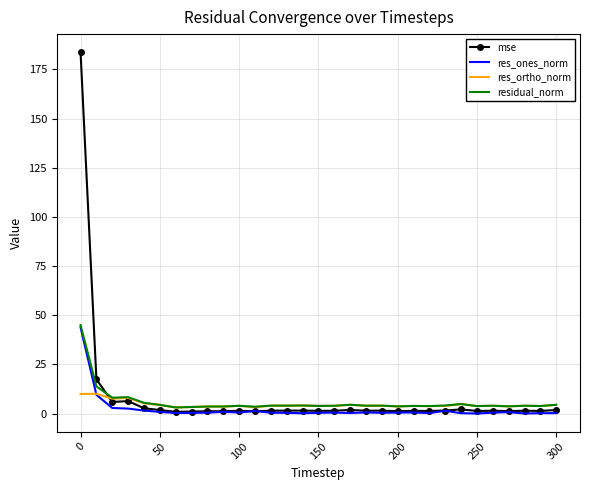

Which series has the widest spread of values?

mse